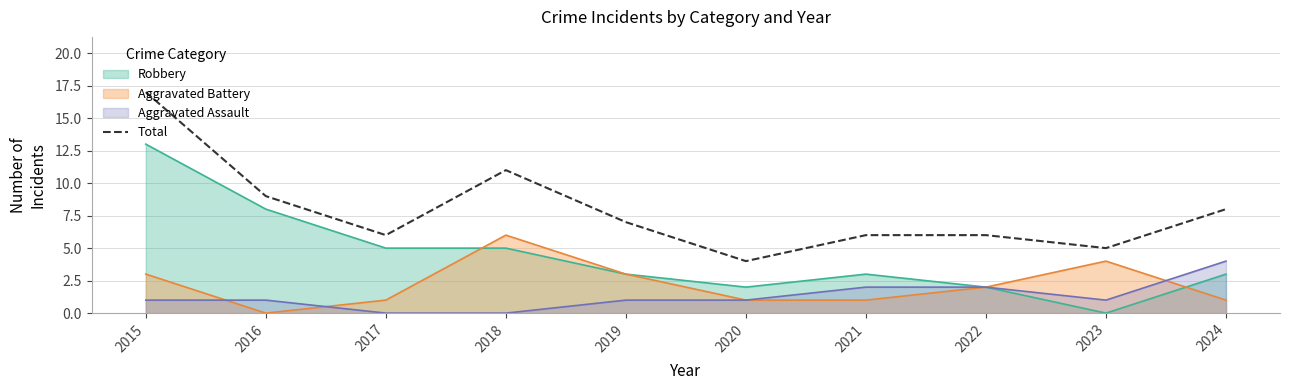

Count the number of data series in this chart.

4